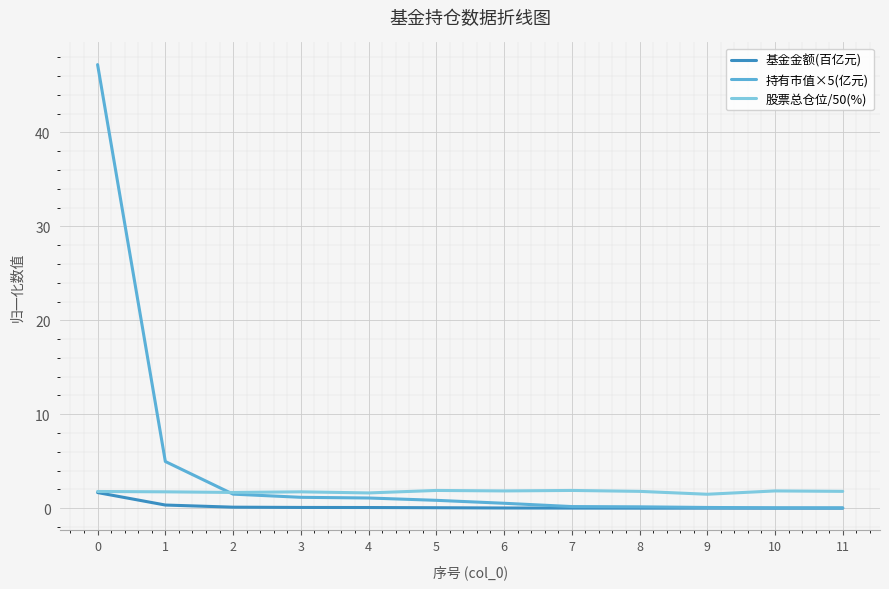

Which series has the widest spread of values?

持有市值×5(亿元)